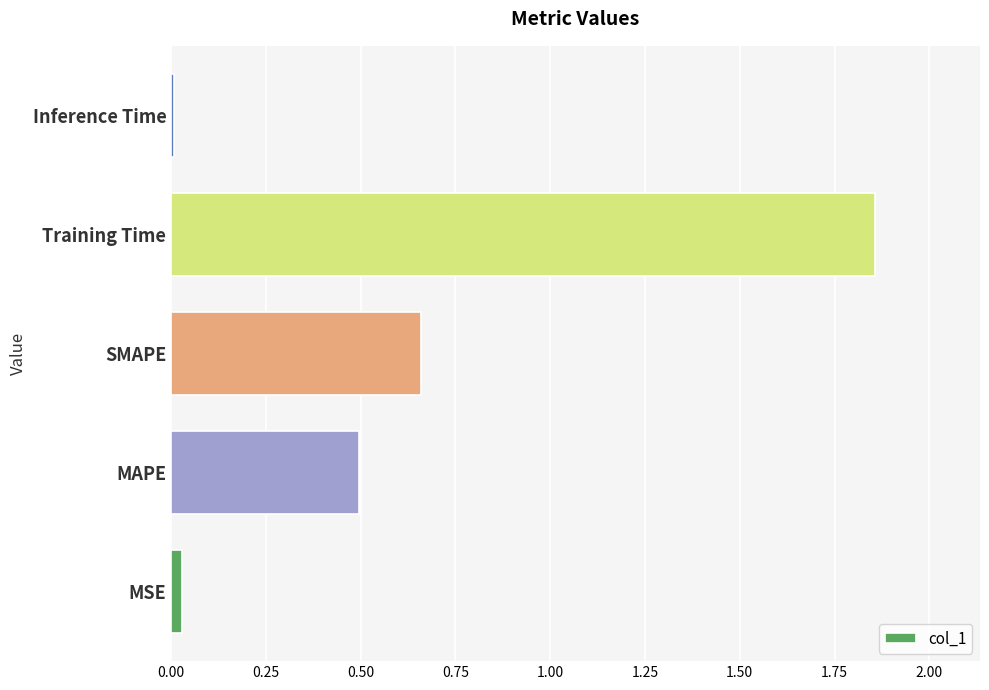

What is the sum of all values?

3.0